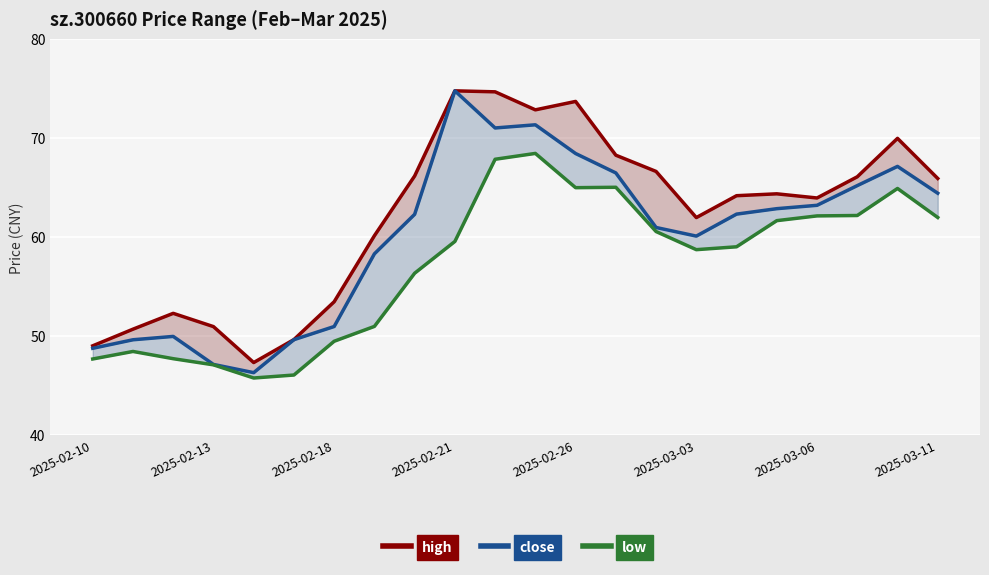

Which category has the highest value in the high series?

2025-02-21